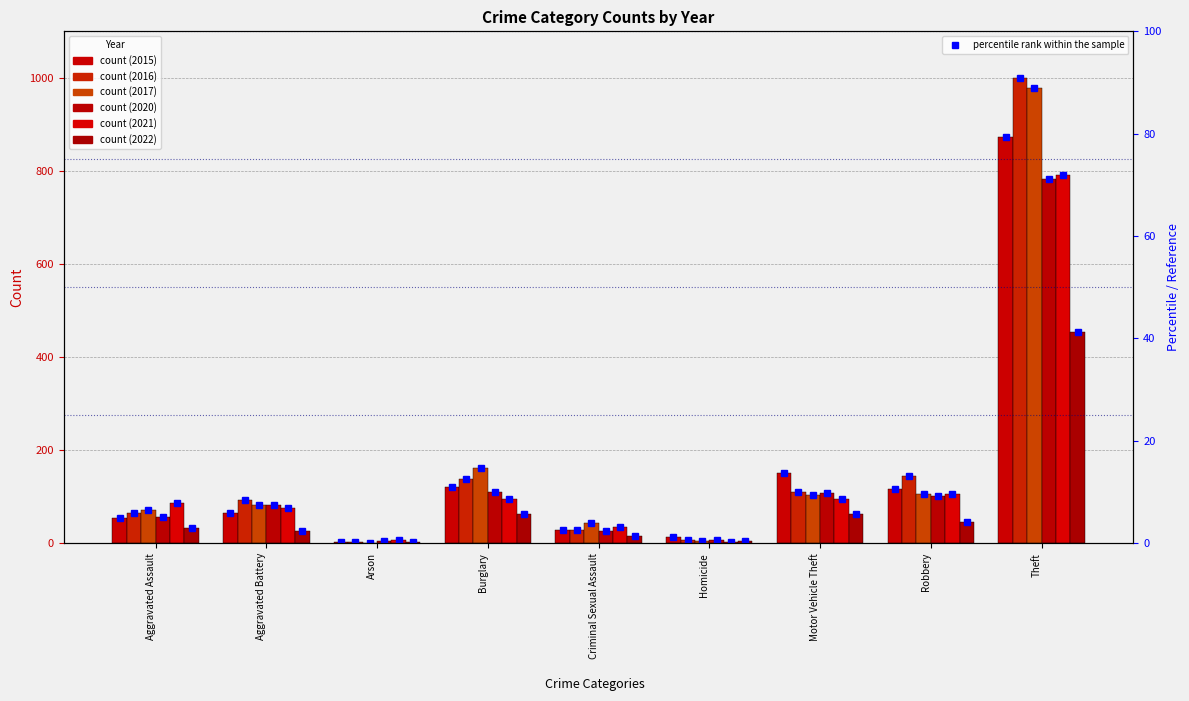

Rank the categories by value from lowest to highest.

Arson, Homicide, Criminal Sexual Assault, Aggravated Assault, Aggravated Battery, Robbery, Burglary, Motor Vehicle Theft, Theft